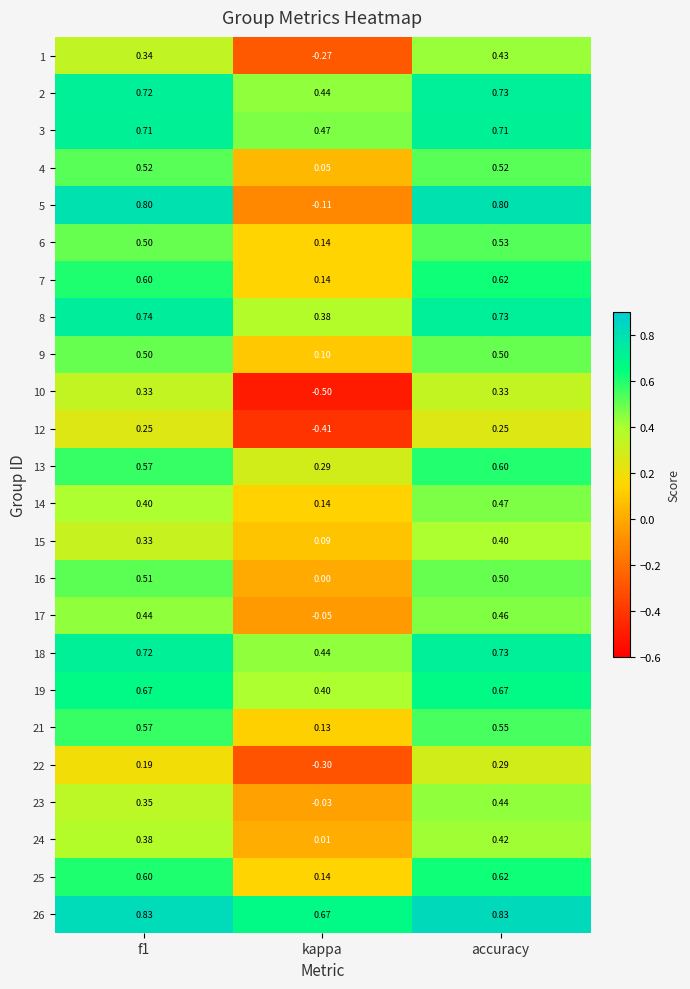

Which category has the lowest value across all series?

kappa